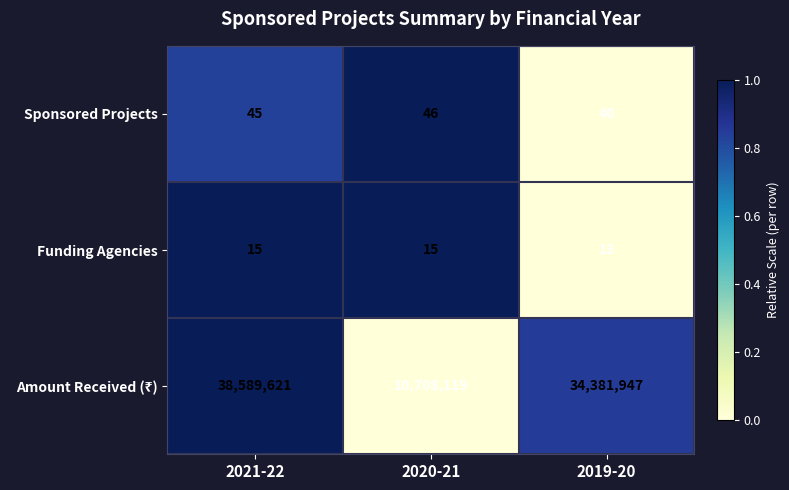

What is the total value across all series at 2019-20?

34382000